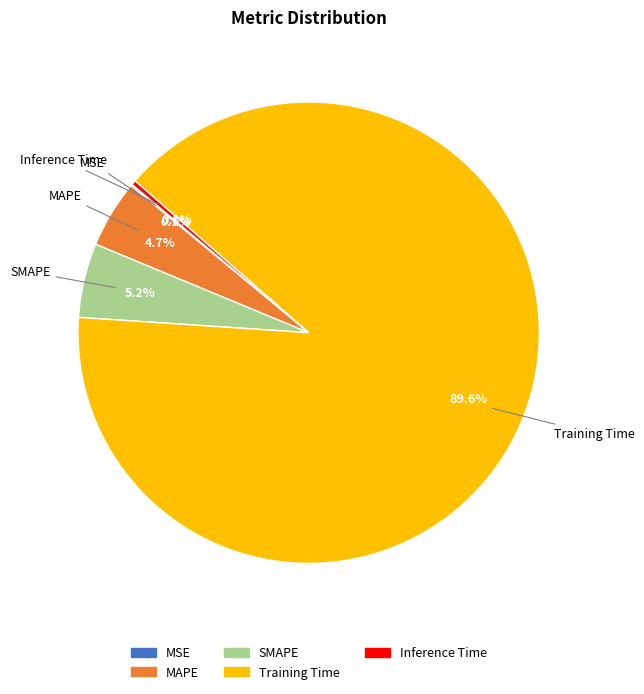

Between MAPE and Inference Time, which is larger?

MAPE